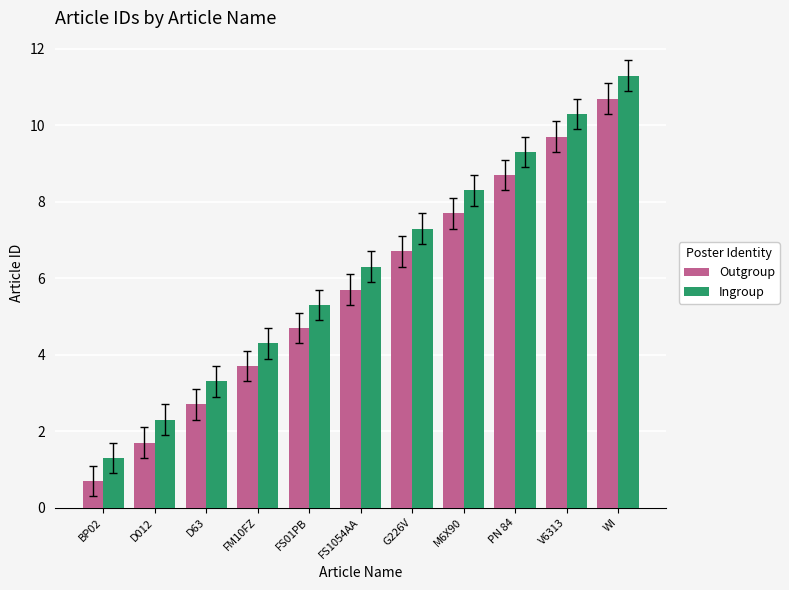

What is the difference between the Ingroup values at M6X90 and BP02?

7.0